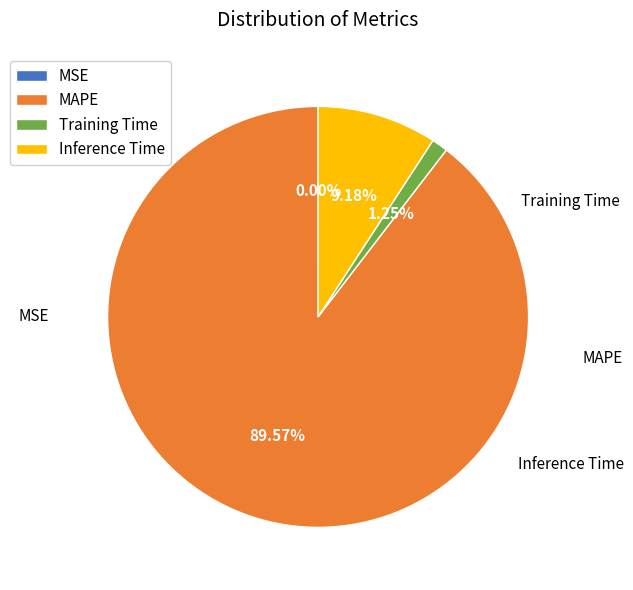

Between MAPE and Training Time, which is larger?

MAPE